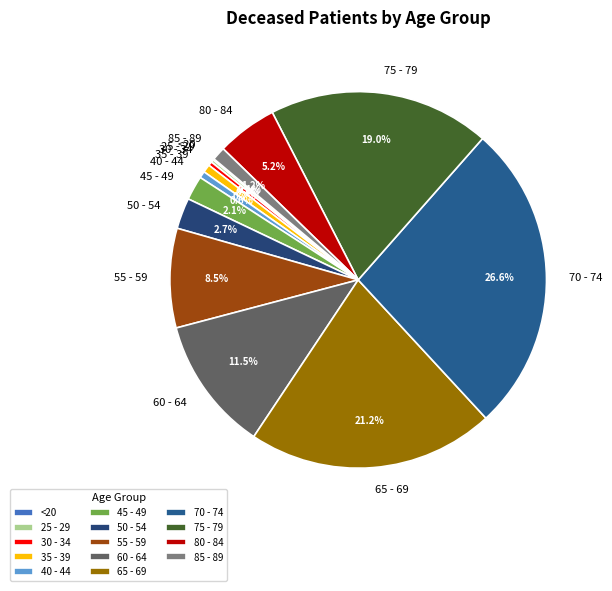

Do 80 - 84 and 55 - 59 together represent more than half of the pie?

No